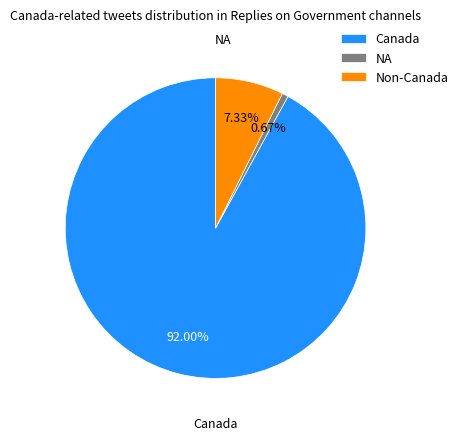

Rank the categories by value from highest to lowest.

Canada, Non-Canada, NA